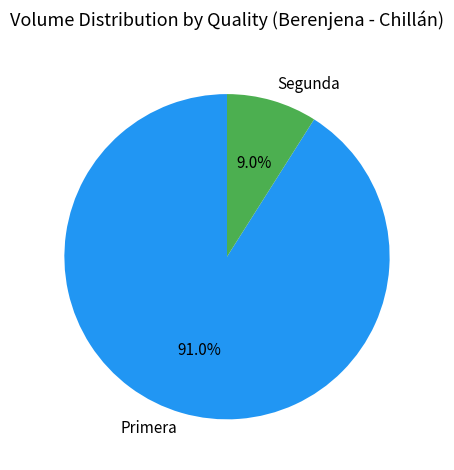

What portion of the pie excludes Primera?

9.0%